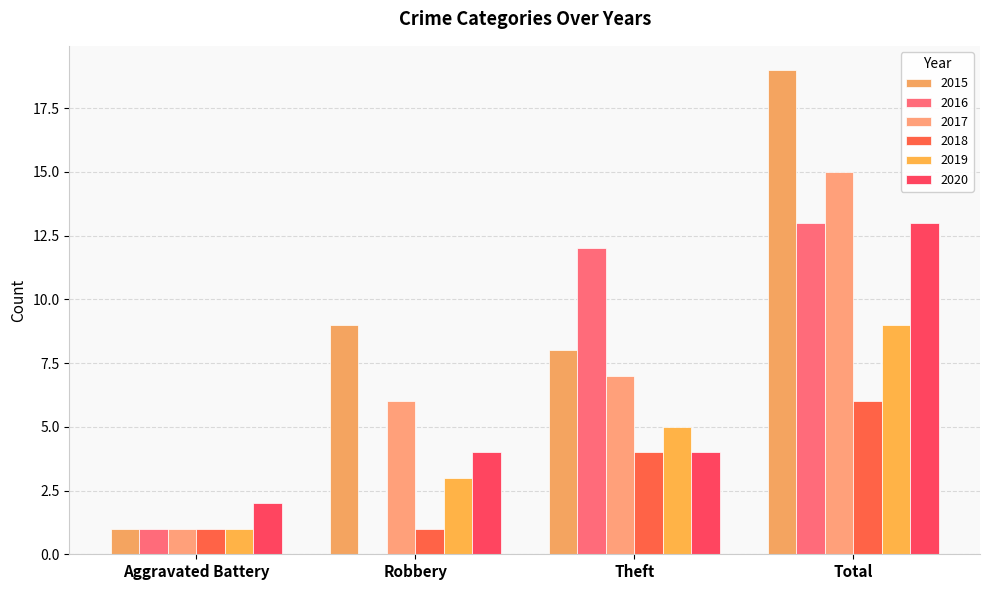

Are the bars grouped side by side (vs. stacked)?

Yes